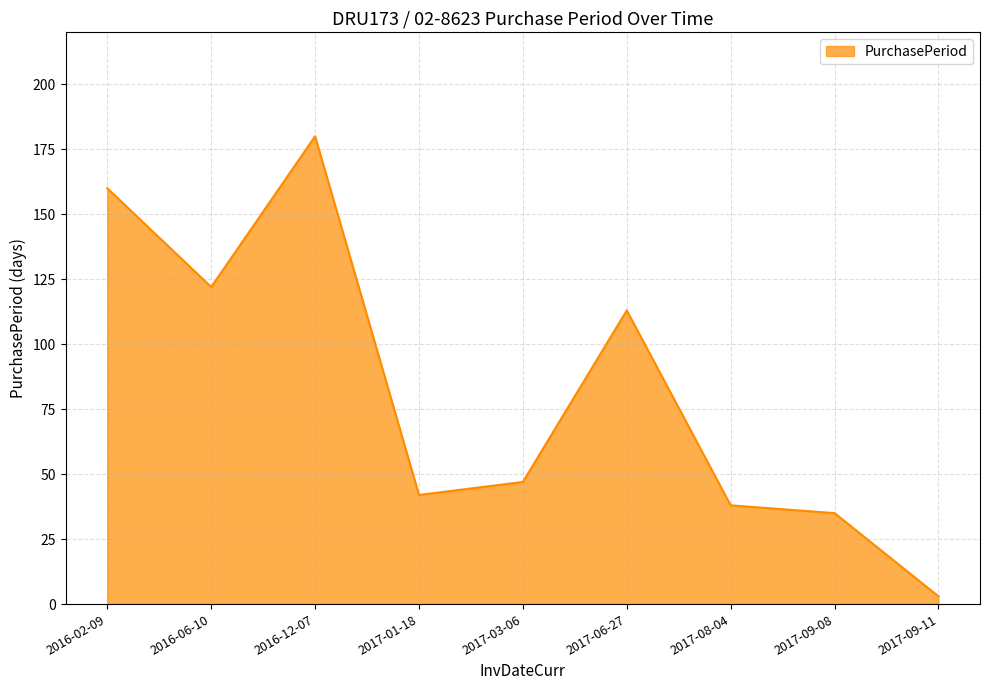

What is the approximate value at 2016-06-10?

122